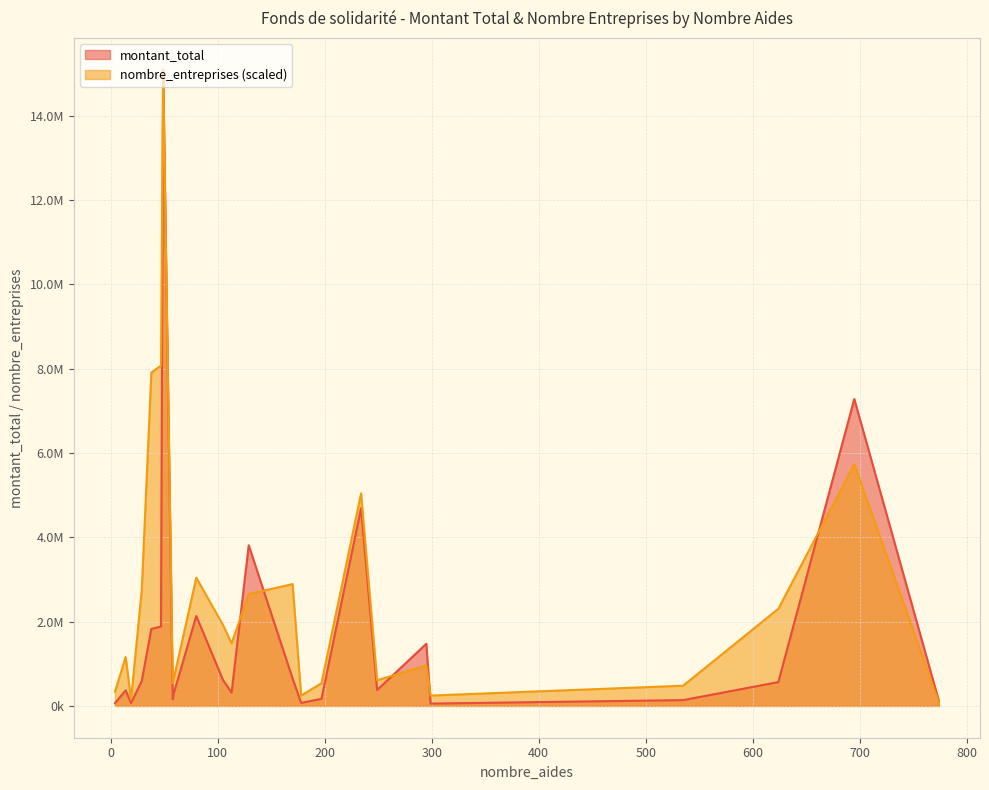

After their last crossing, which series has the higher values: nombre_entreprises or montant_total?

montant_total